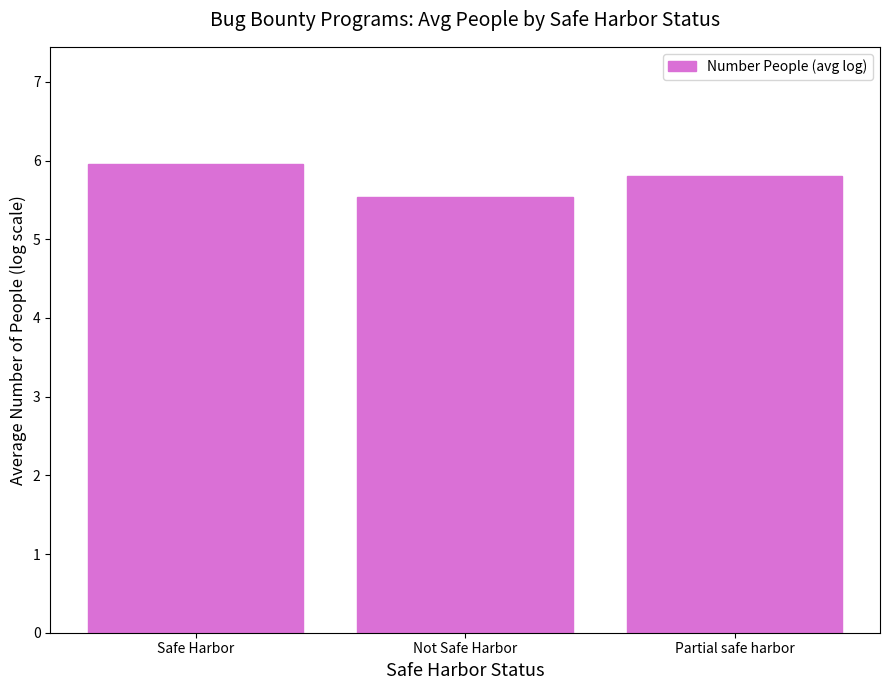

Rank the categories by value from highest to lowest.

Safe Harbor, Partial safe harbor, Not Safe Harbor